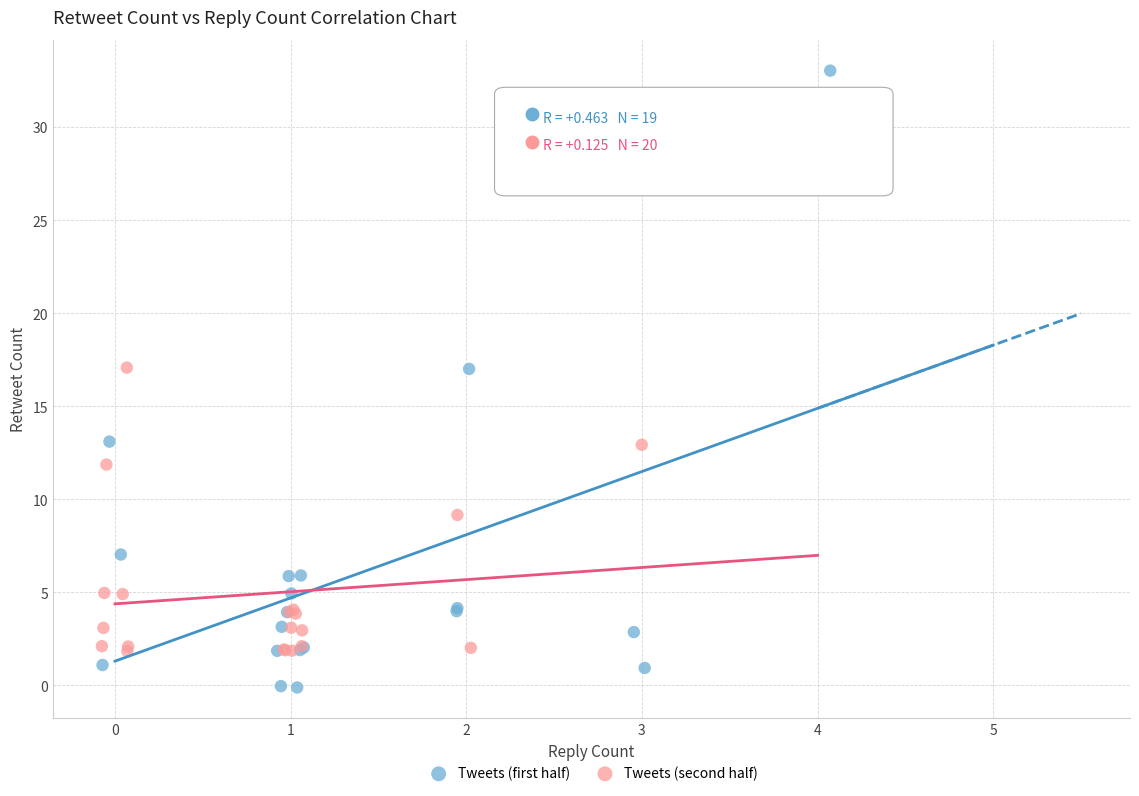

Which series reaches the maximum Y coordinate?

Tweets (first half)